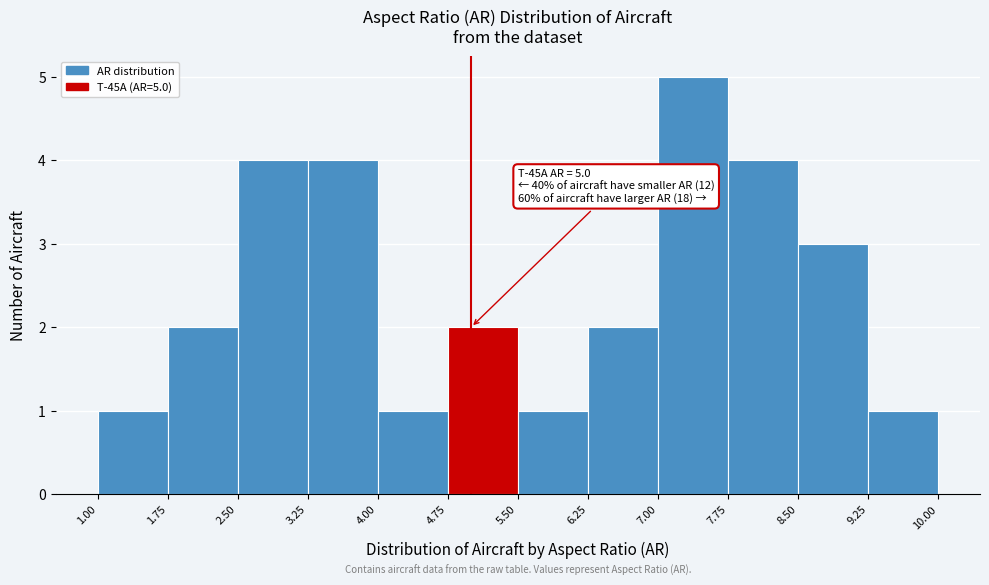

Which range on the x-axis has the tallest bar?

7.00 to 7.75